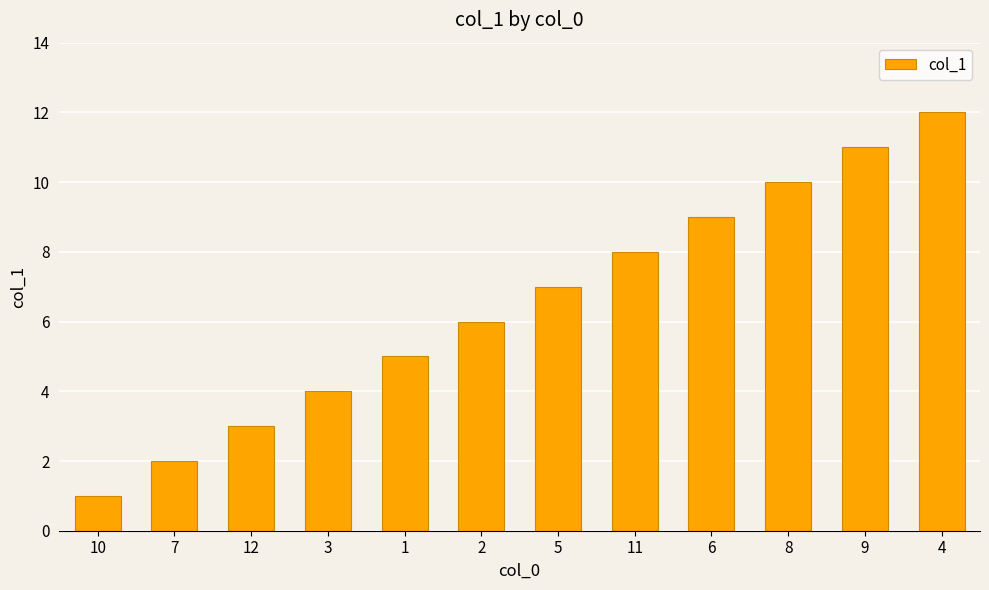

Reading right to left, list all the values displayed in this chart.

12	11	10	9	8	7	6	5	4	3	2	1